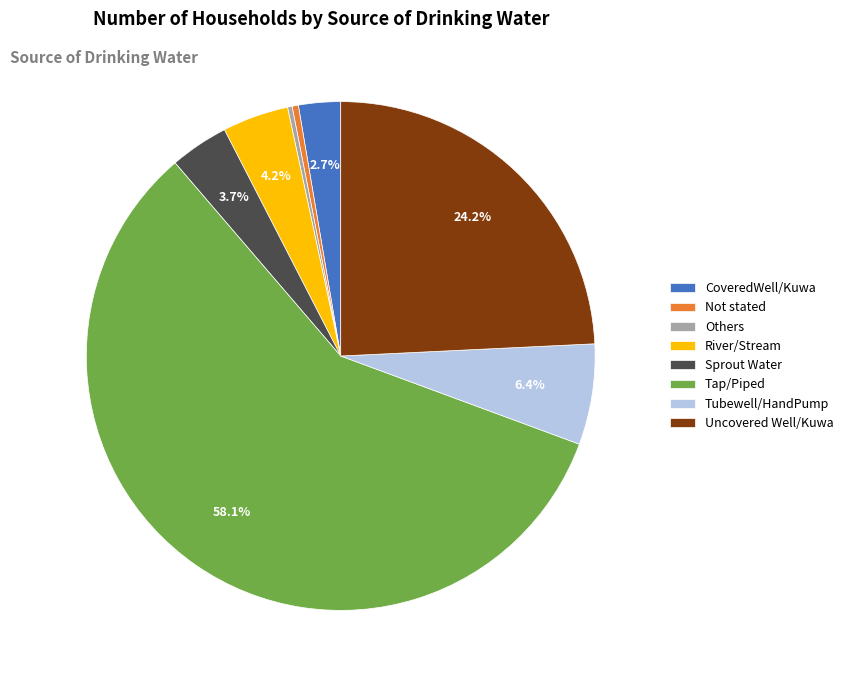

Is the sum of Sprout Water and Not stated greater than half?

No